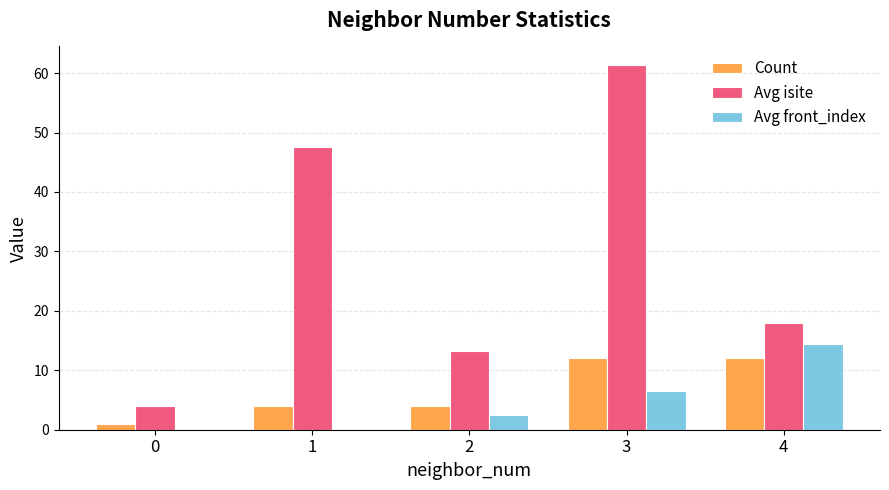

The Count series shows 12.0 at 3. True or false?

True